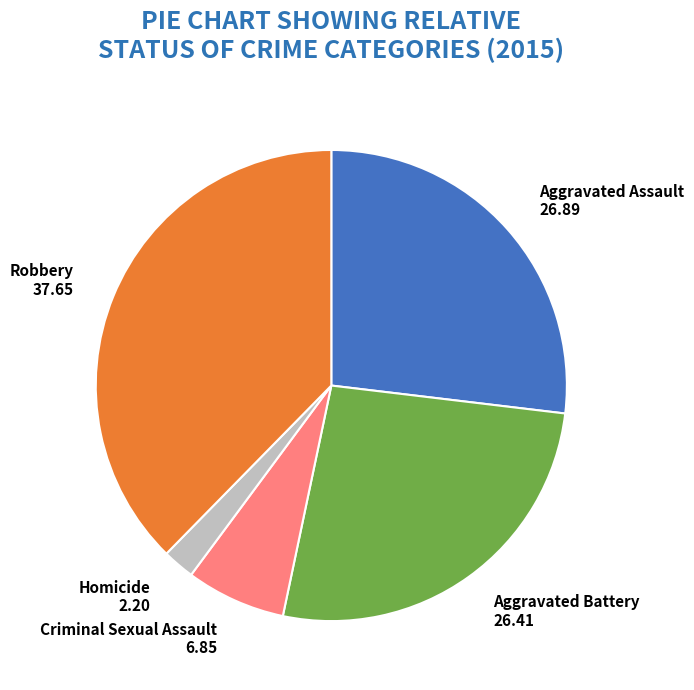

What is the largest slice in the pie chart?

Robbery